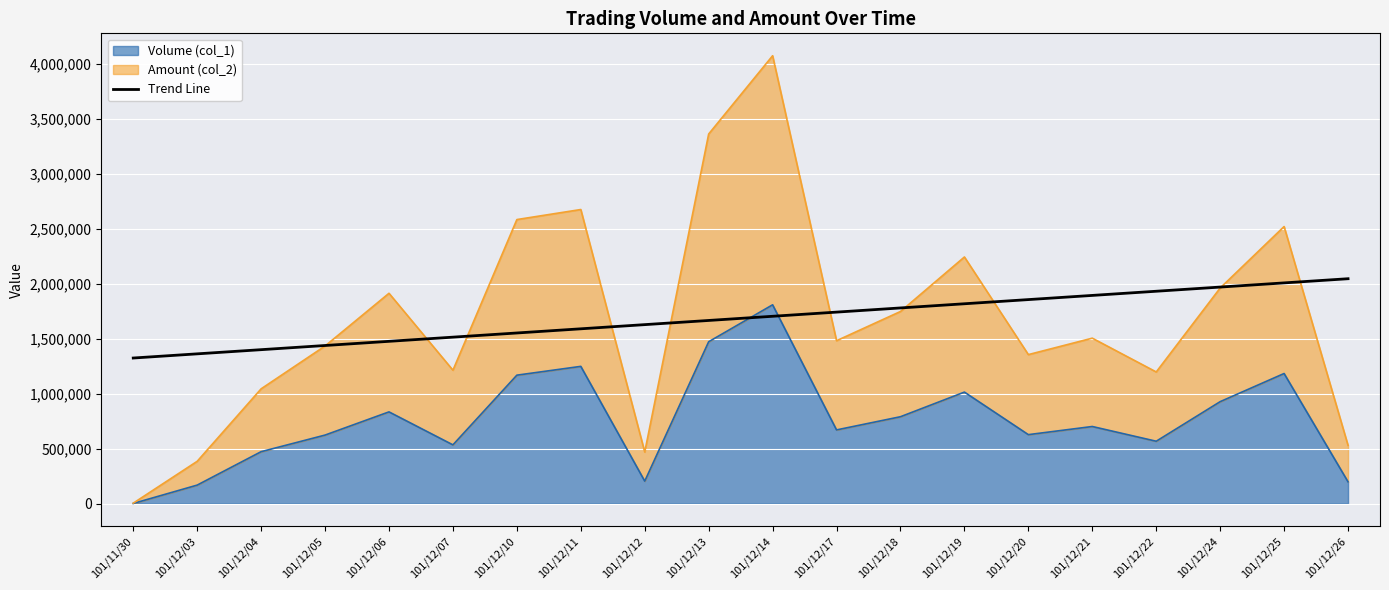

What is the label of the 9th point from the left?

101/12/12